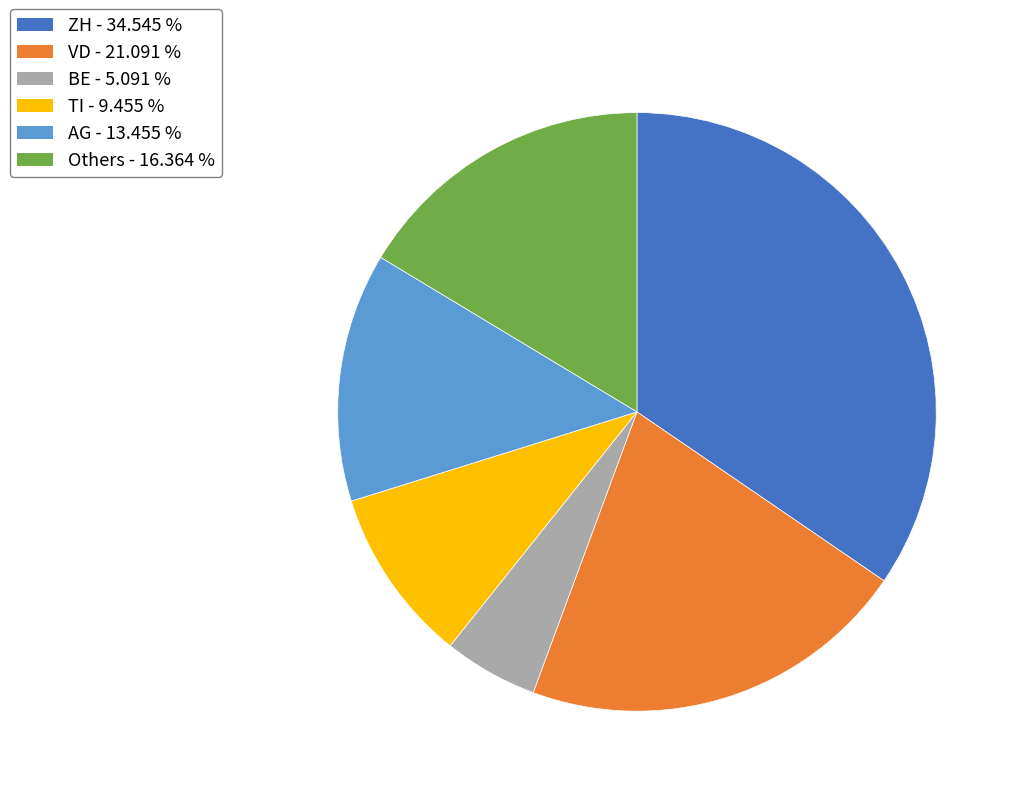

Is there any slice that represents more than half of the pie?

No